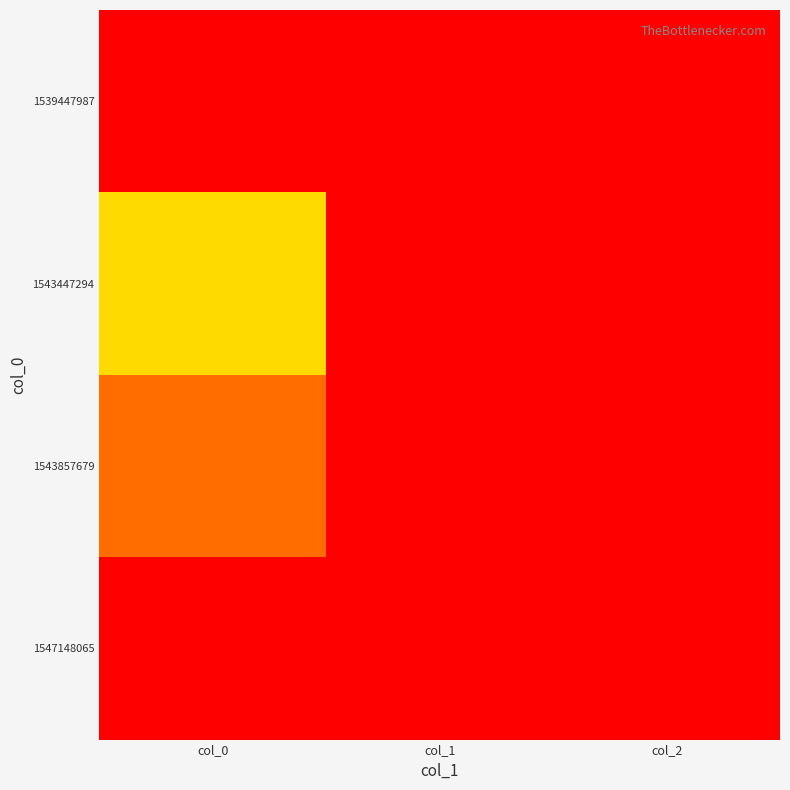

At which category is the sum across all series the highest?

col_0